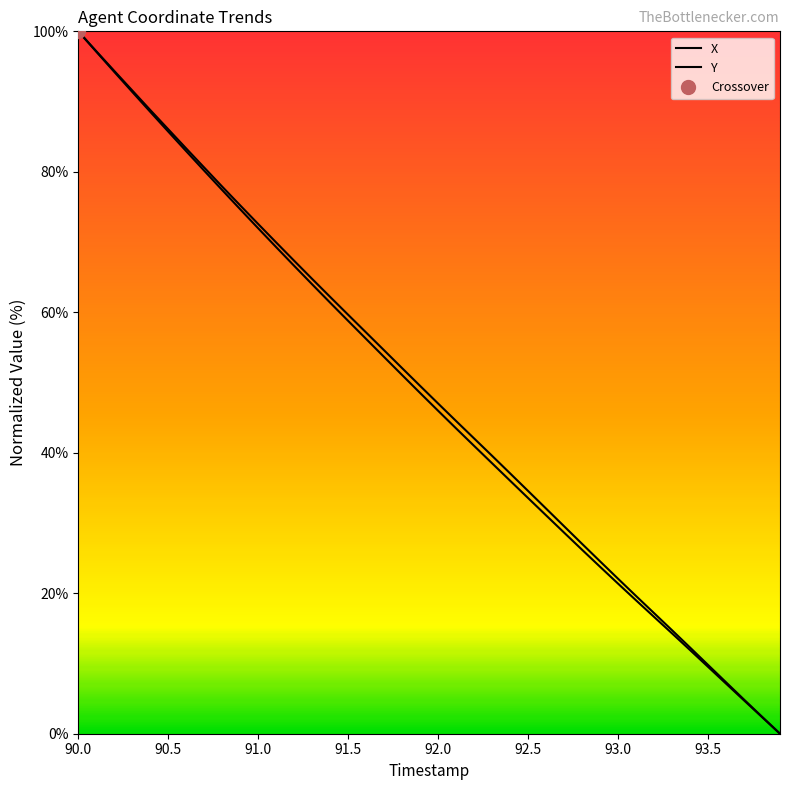

What is the value of the Y point at the 34th from the left?

14.3